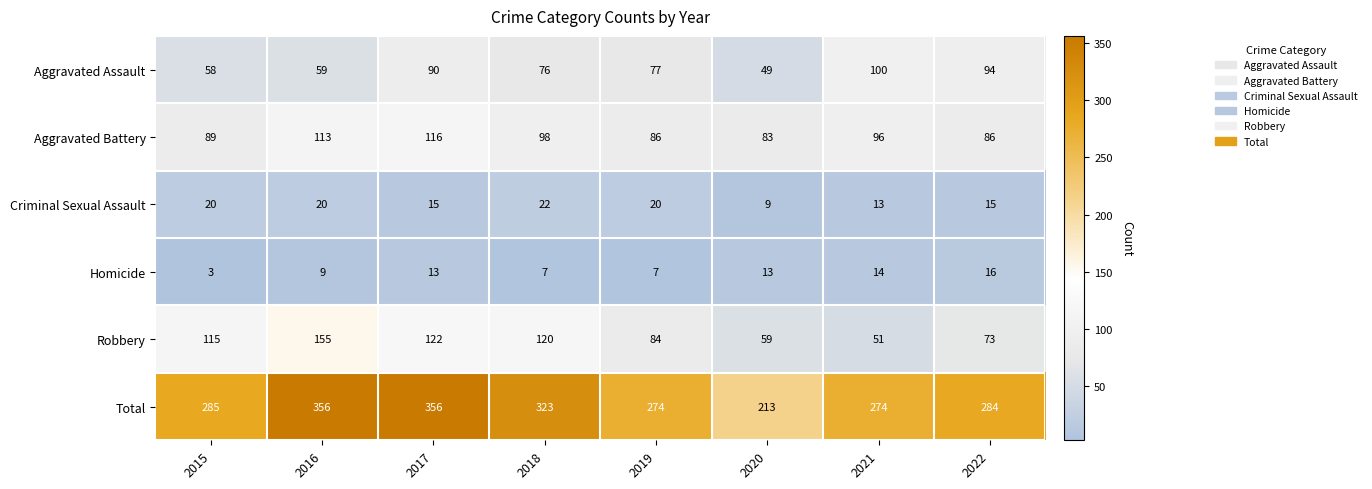

Which series has the largest total across all categories?

Total